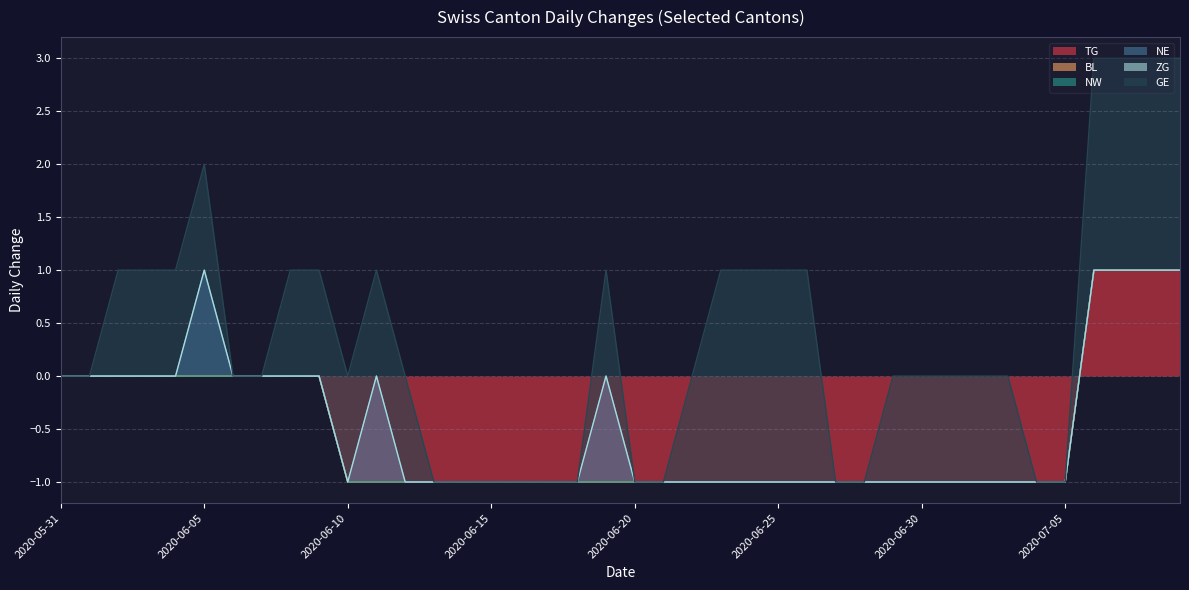

What is the spread (max minus min) of values at 2020-06-16?

1